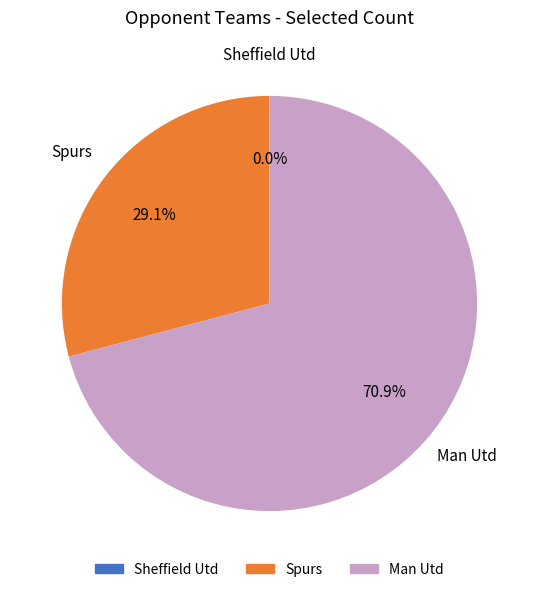

How many slices are in this pie chart?

3